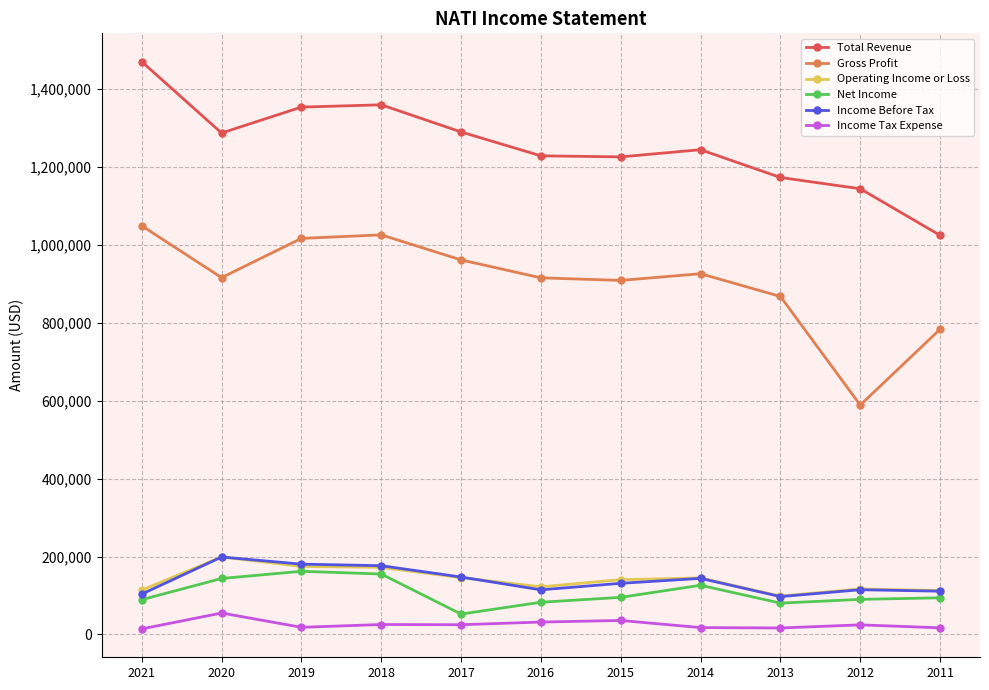

How many lines are shown in the chart?

6